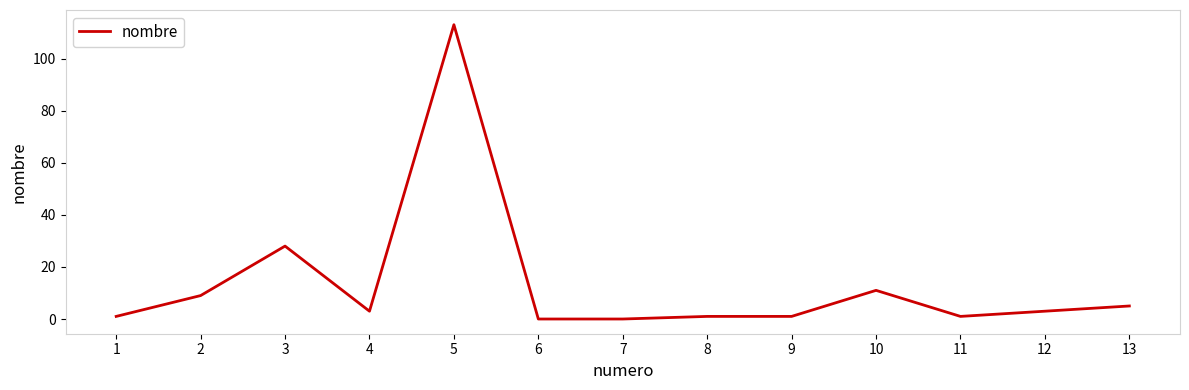

What is the difference between the maximum and minimum values?

113